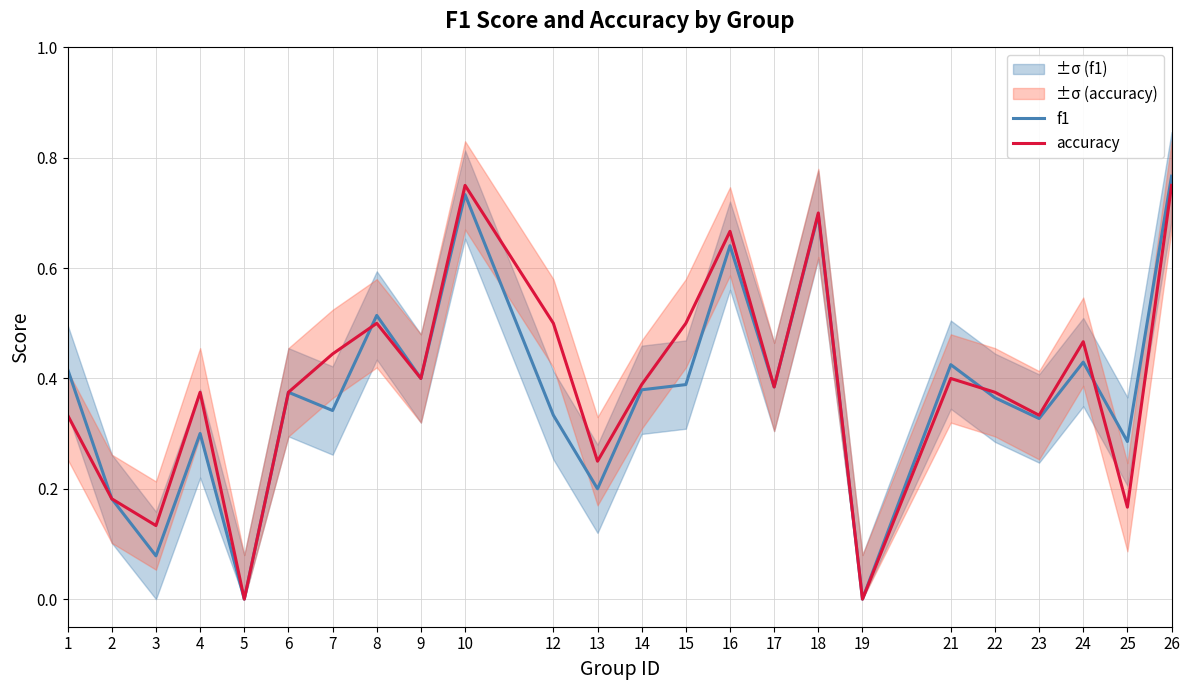

Count the number of data series in this chart.

2